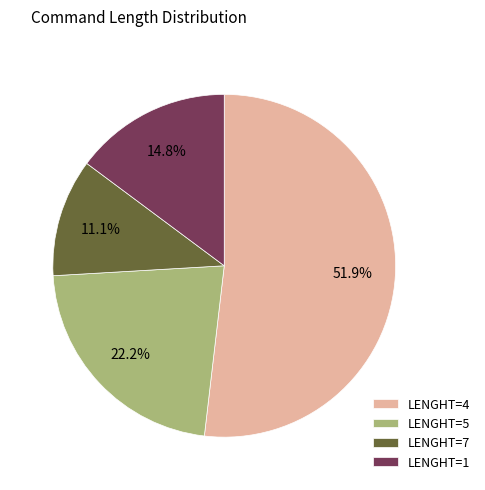

To the nearest percent, what percentage of the pie is LENGHT=5?

22%